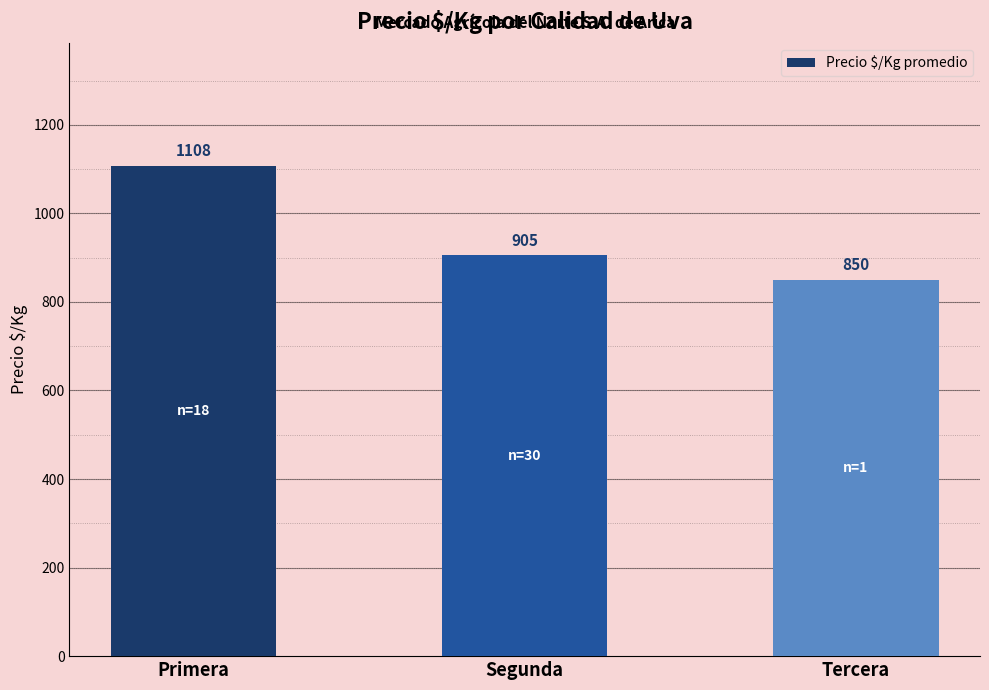

List the labels in order of value, largest first.

Primera, Segunda, Tercera